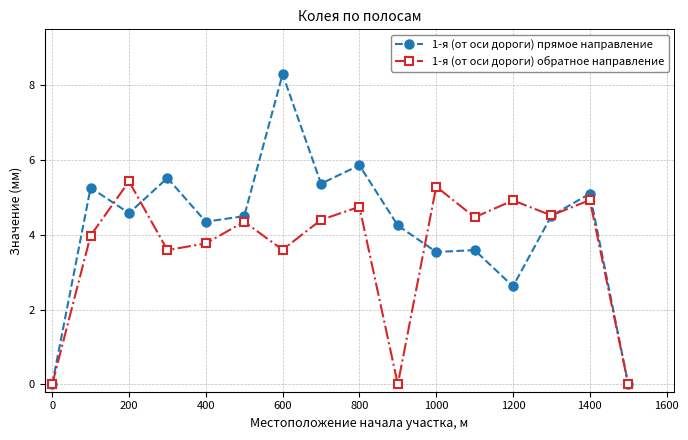

List the series in order of their peak value, highest first.

1-я (от оси дороги) прямое направление, 1-я (от оси дороги) обратное направление